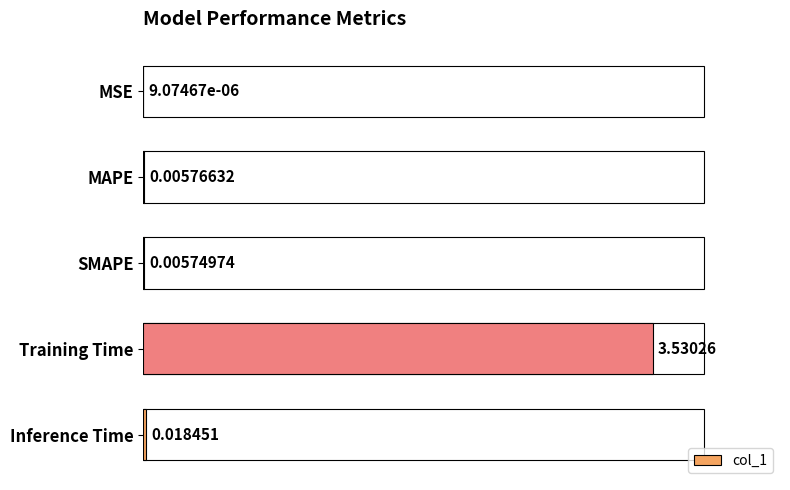

Which has a higher value, Inference Time or MAPE?

Inference Time